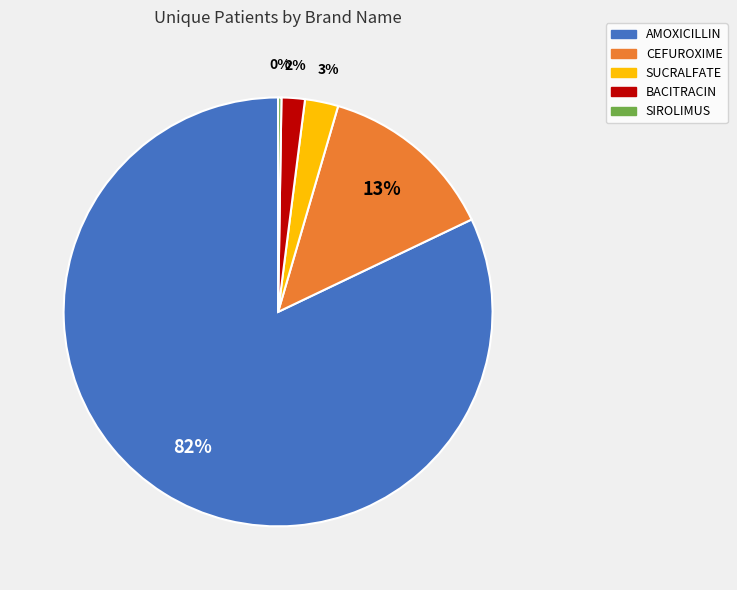

Which slice is the largest?

AMOXICILLIN